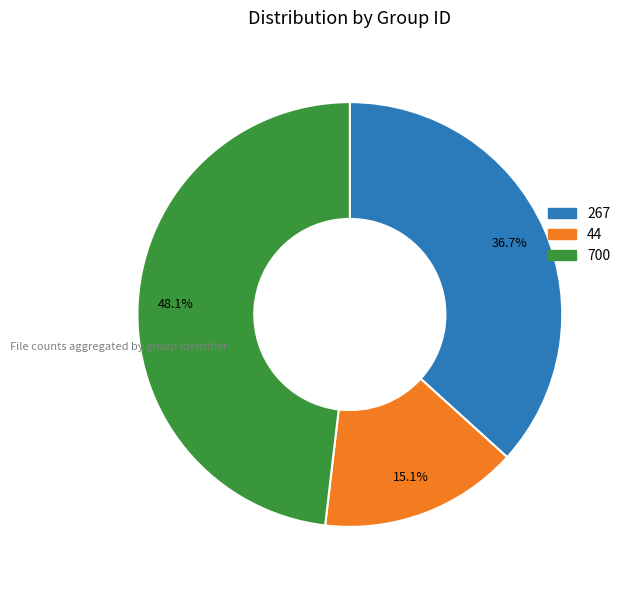

Is there any slice that represents more than half of the pie?

No